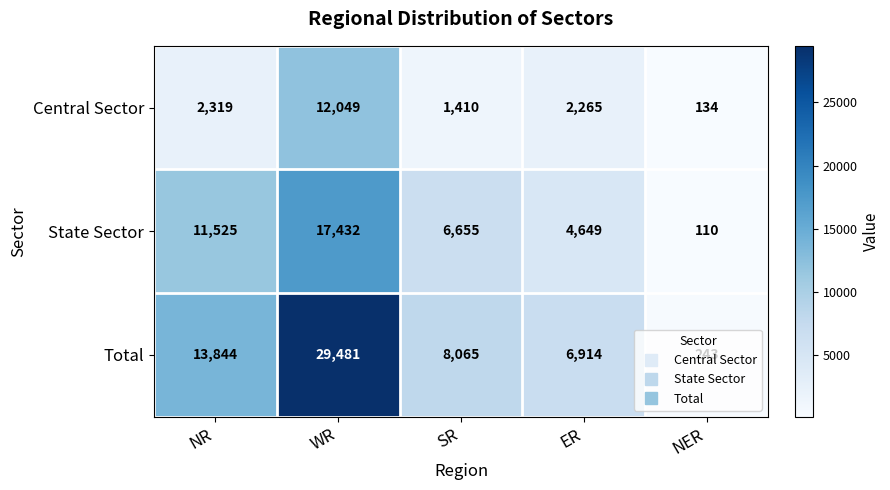

True or false: Total has a value of 2978 at SR.

False